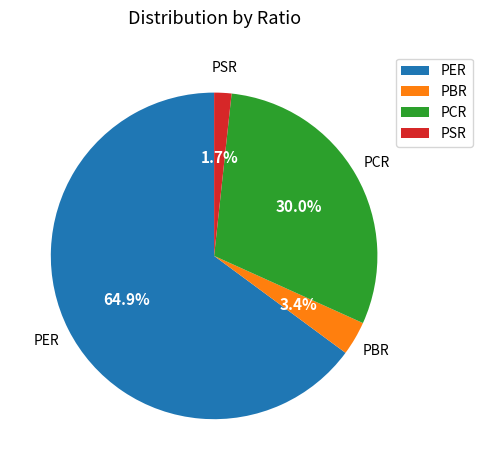

Which has a higher value, PCR or PBR?

PCR